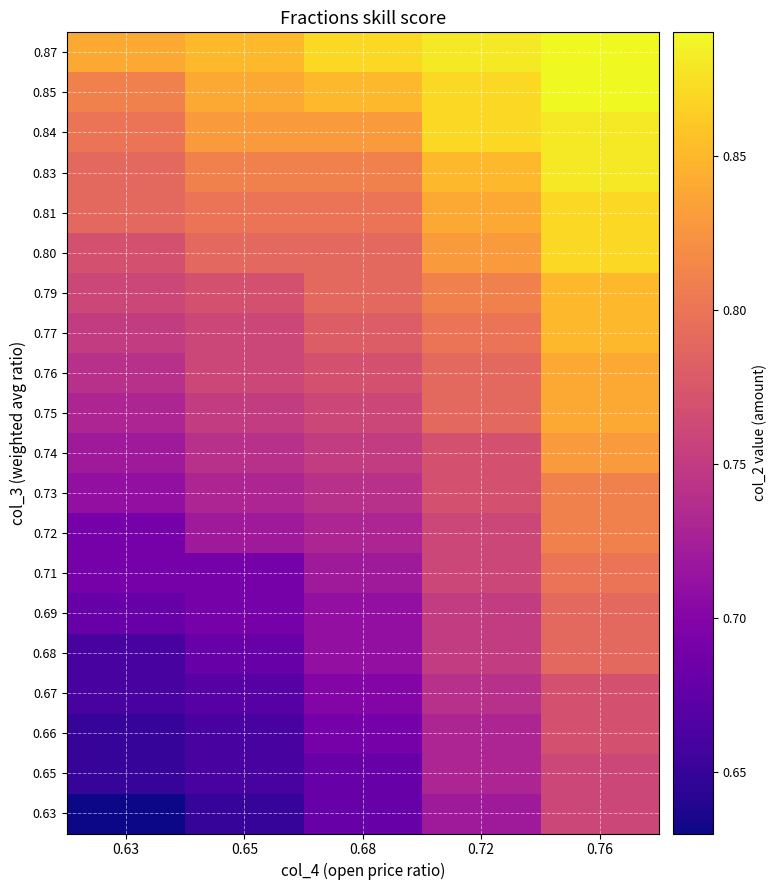

At which category does the chart reach its minimum across all series?

0.63